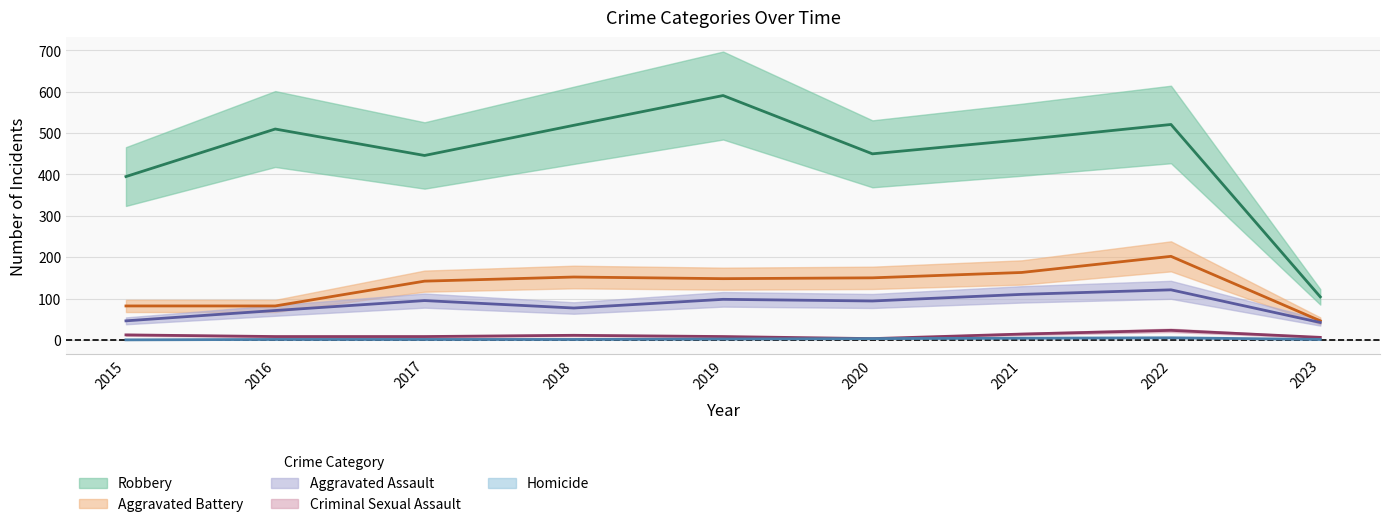

True or false: Aggravated Battery and Homicide cross at least once.

False